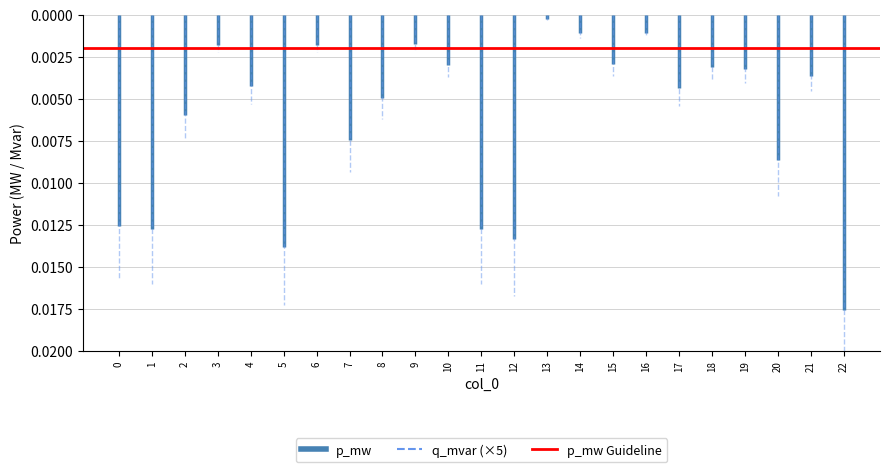

True or false: q_mvar and p_mw intersect in this chart.

False